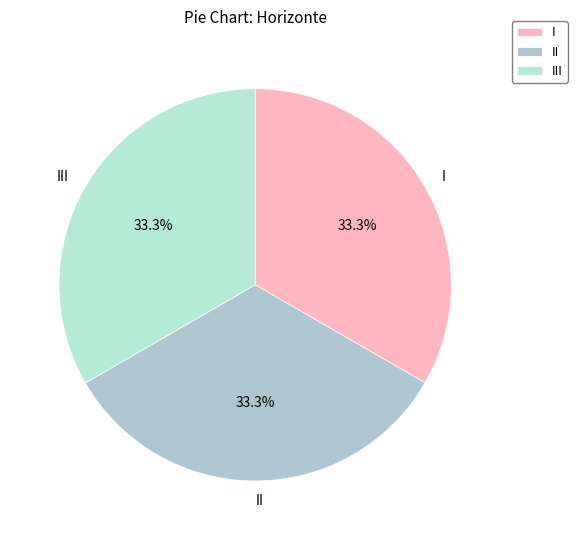

What is the ratio of the value at I to the value at III?

1.0